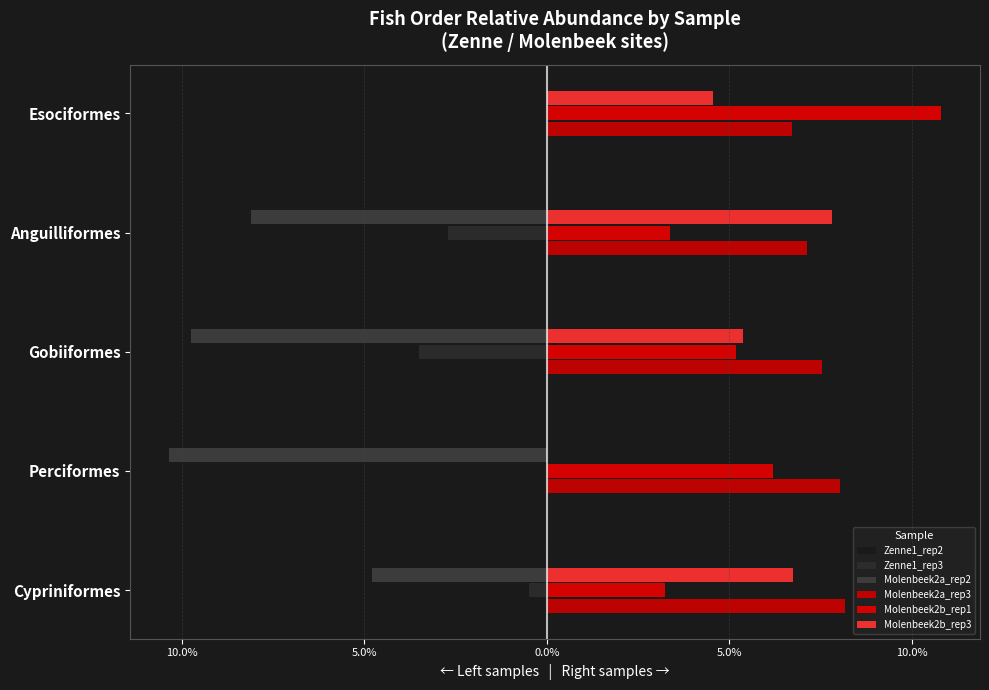

How many bars are there in each group?

6